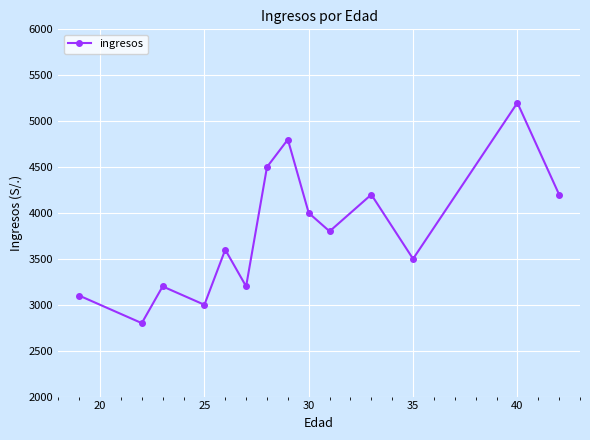

What is the difference between the maximum and minimum values?

2400